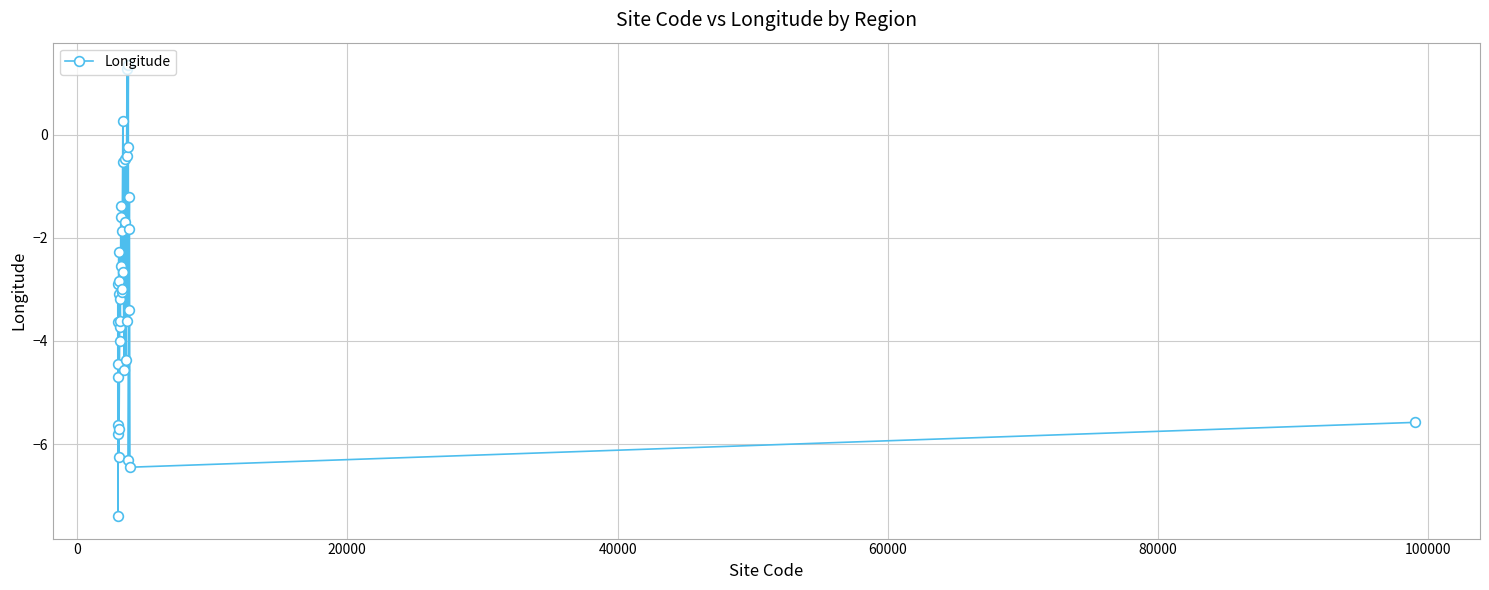

What is the maximum value shown in the chart?

1.3